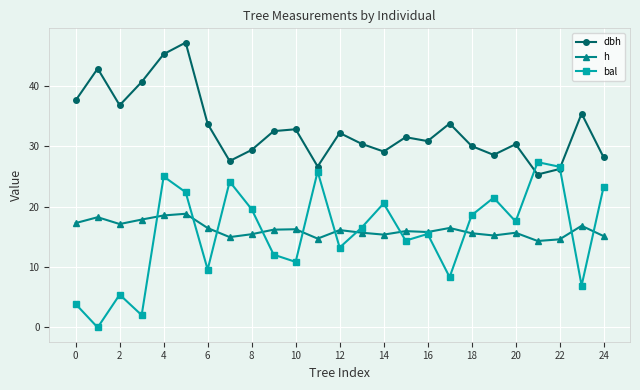

How many intersections are there between dbh and bal?

2